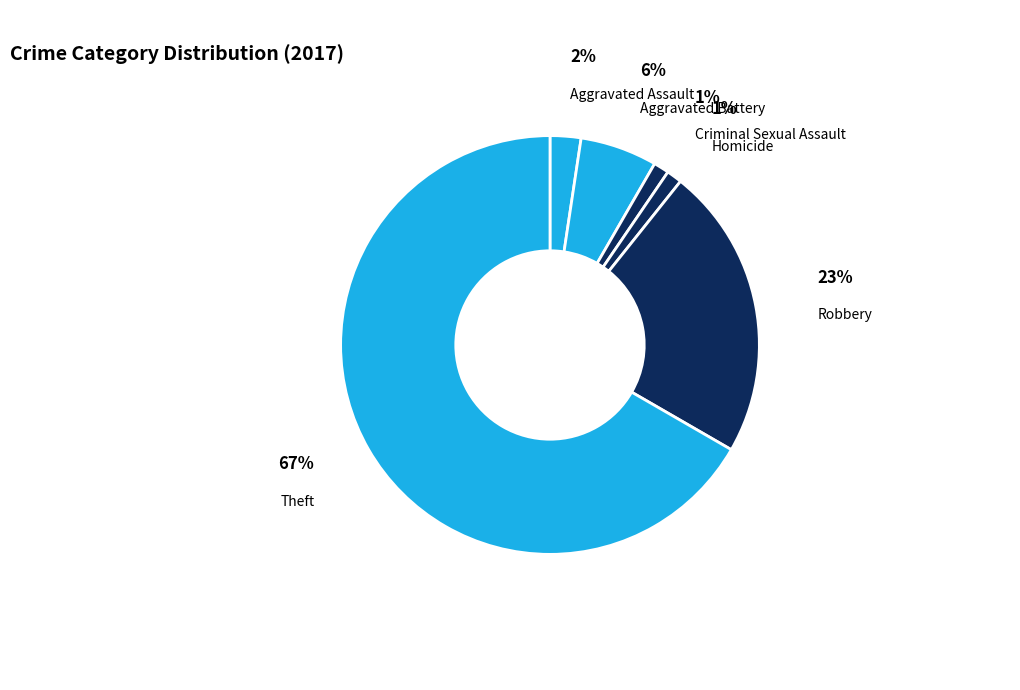

How many segments does this pie chart have?

6